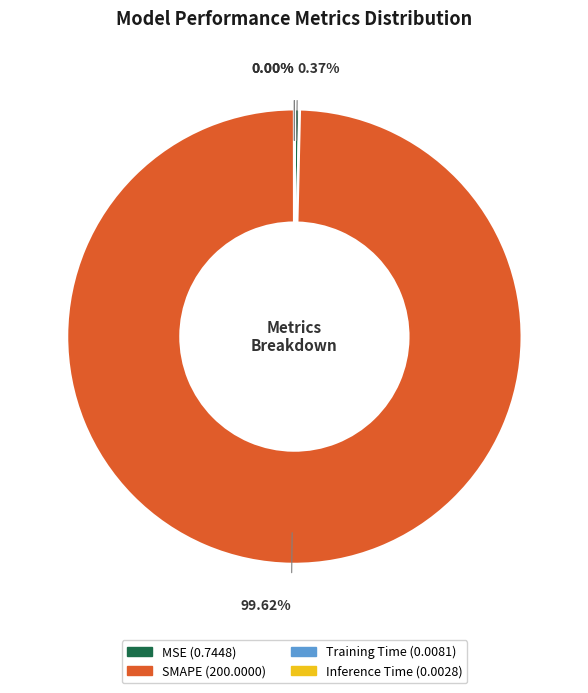

Which slice represents more than half of the pie?

SMAPE